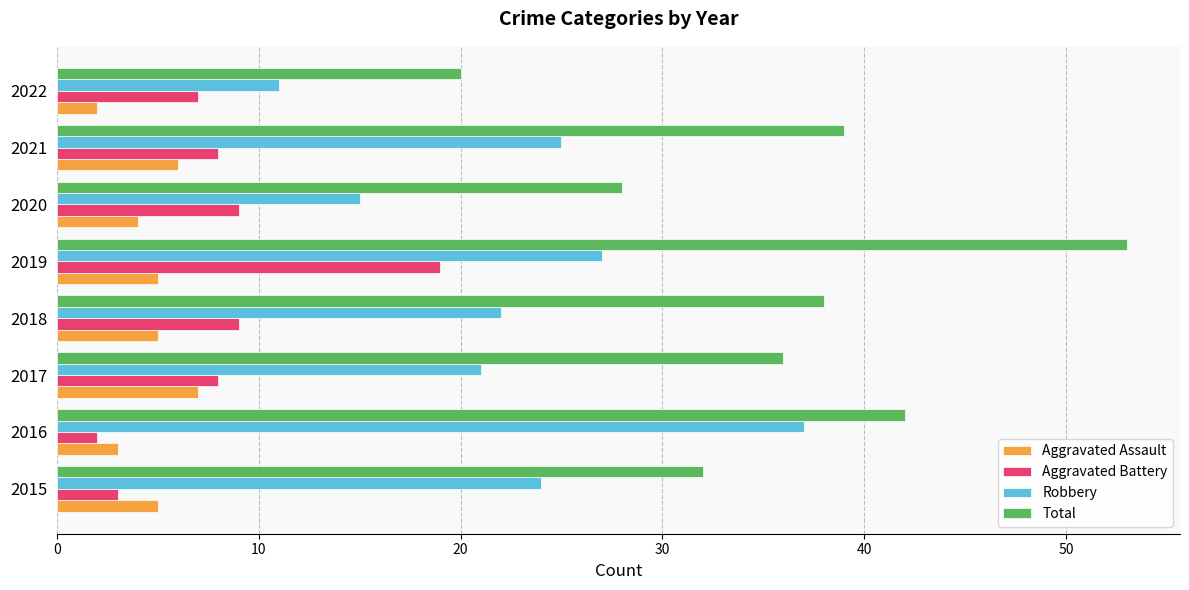

What is the average value of the Aggravated Battery series?

8